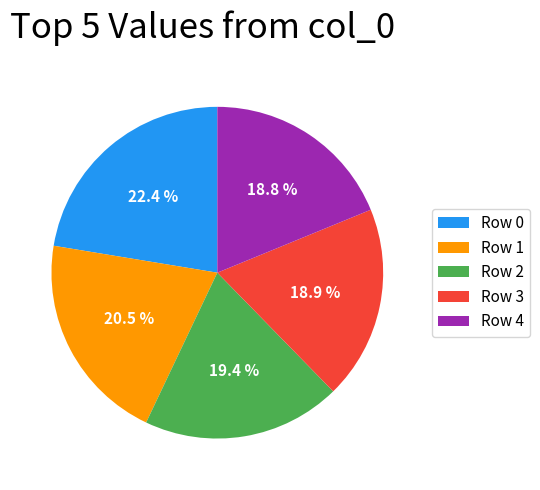

Is there a majority slice in this chart?

No